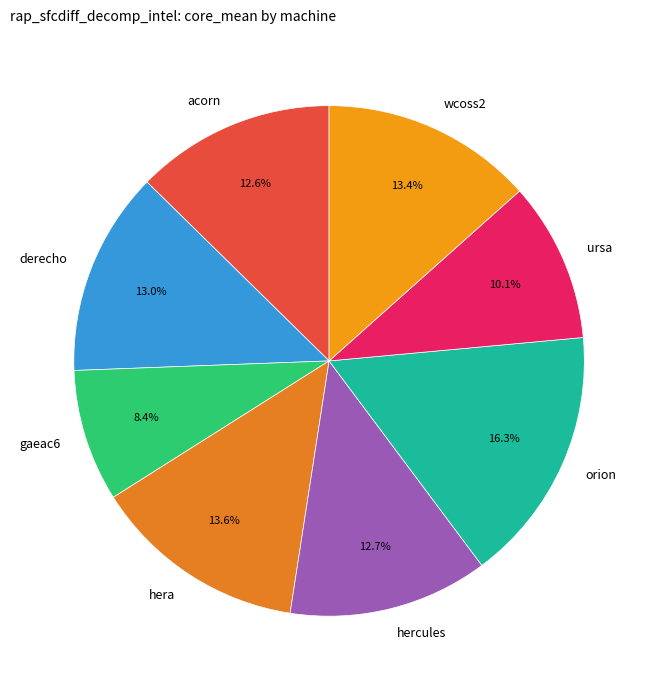

To the nearest percent, what is the combined percentage of hercules and gaeac6?

21%